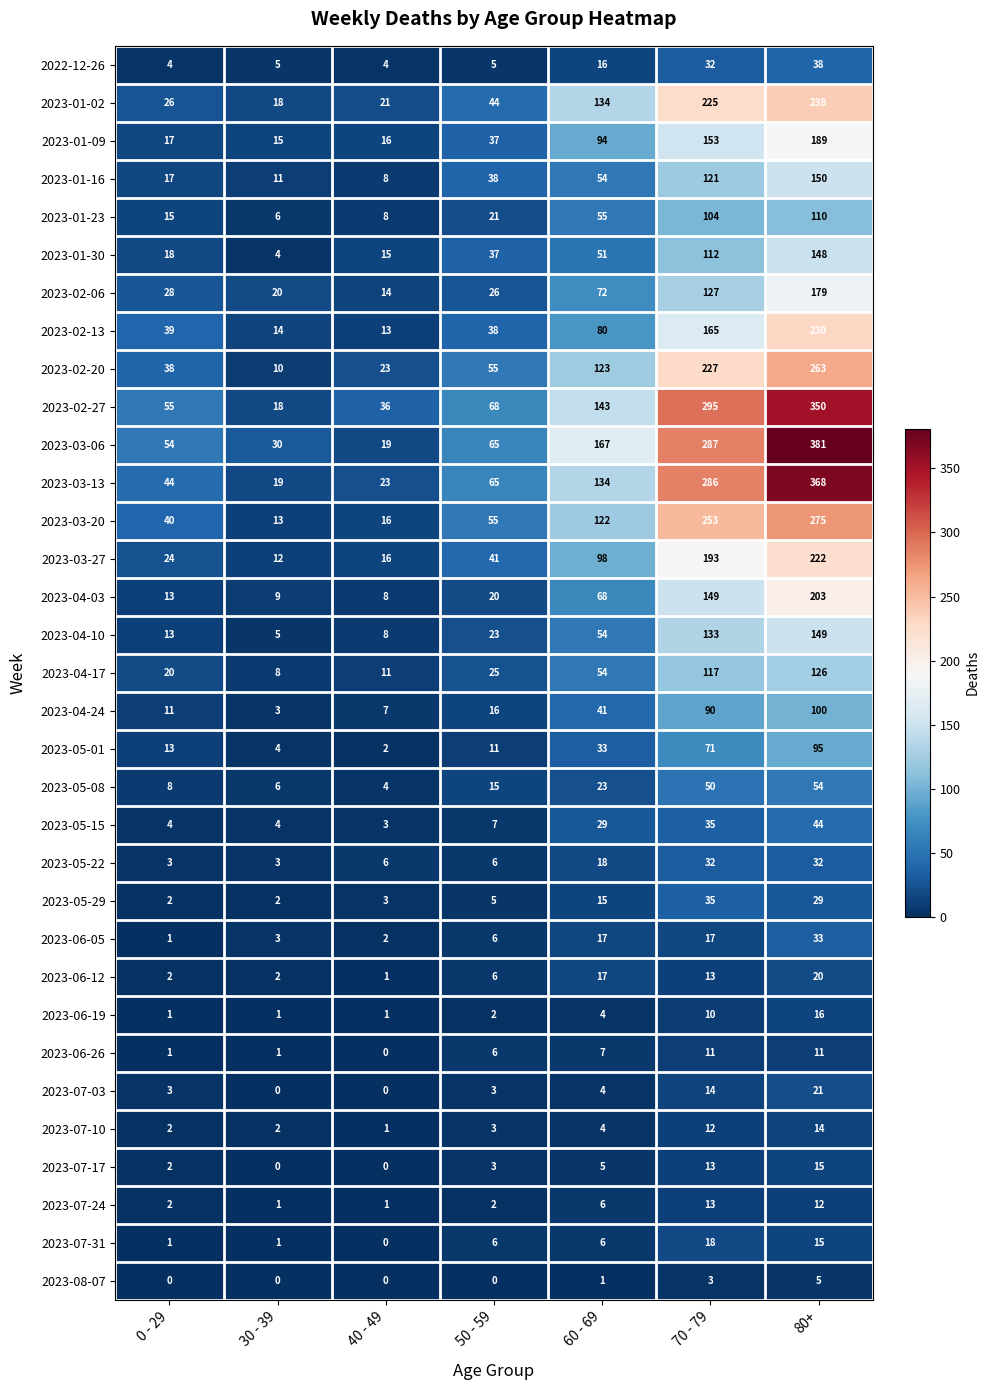

The value of 2023-06-26 at 60 - 69 is 11. True or false?

False